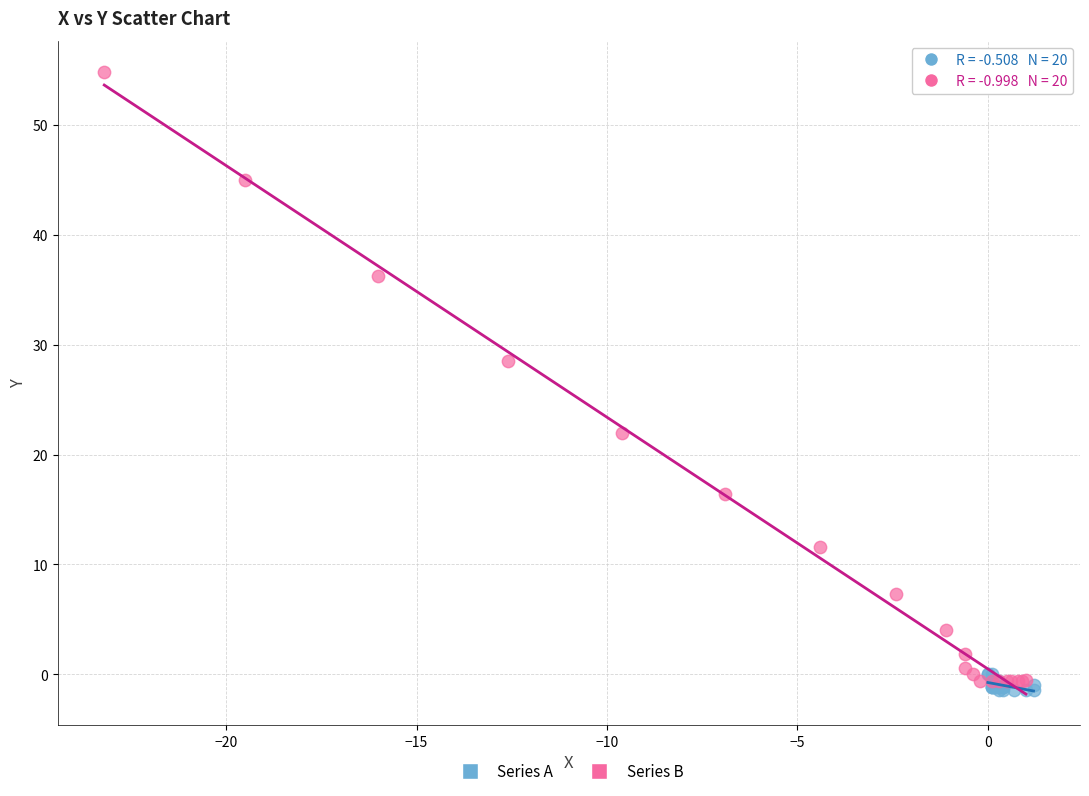

Which series has the widest spread of Y values?

Series B